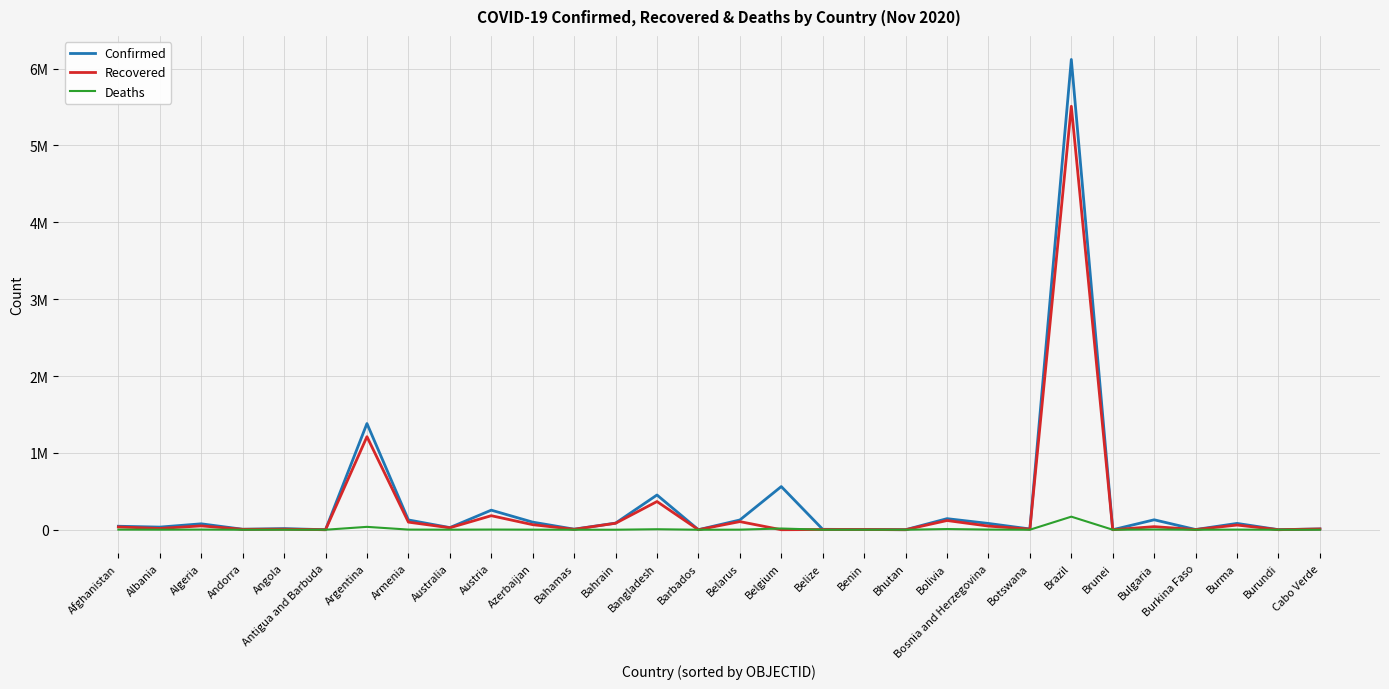

How many values in Deaths are above zero?

29